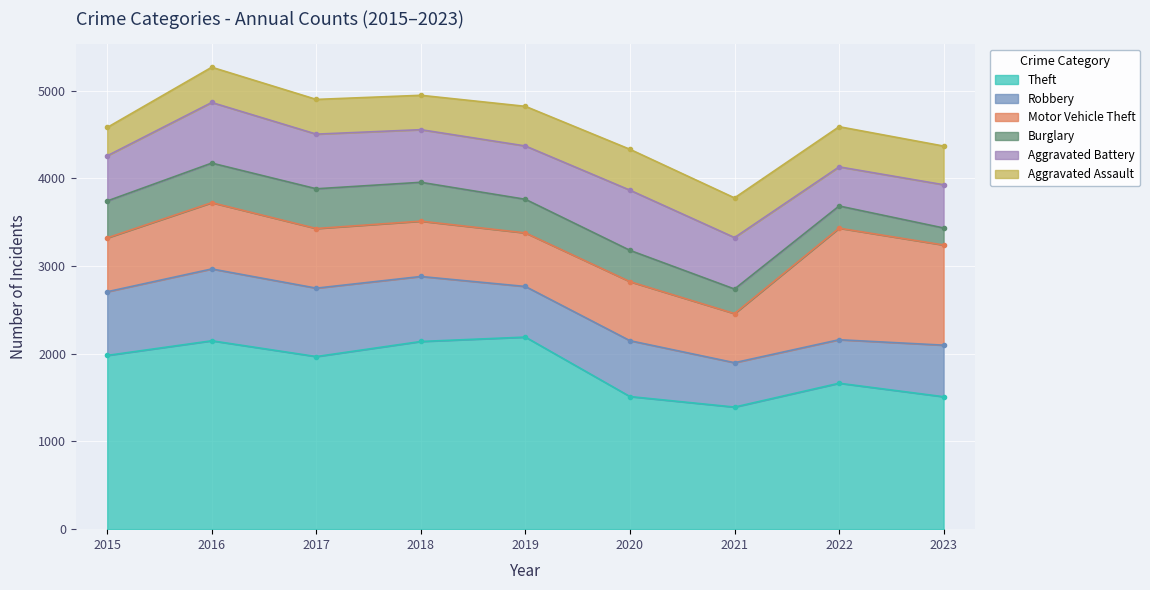

At how many categories does at least one series exceed 1375?

9